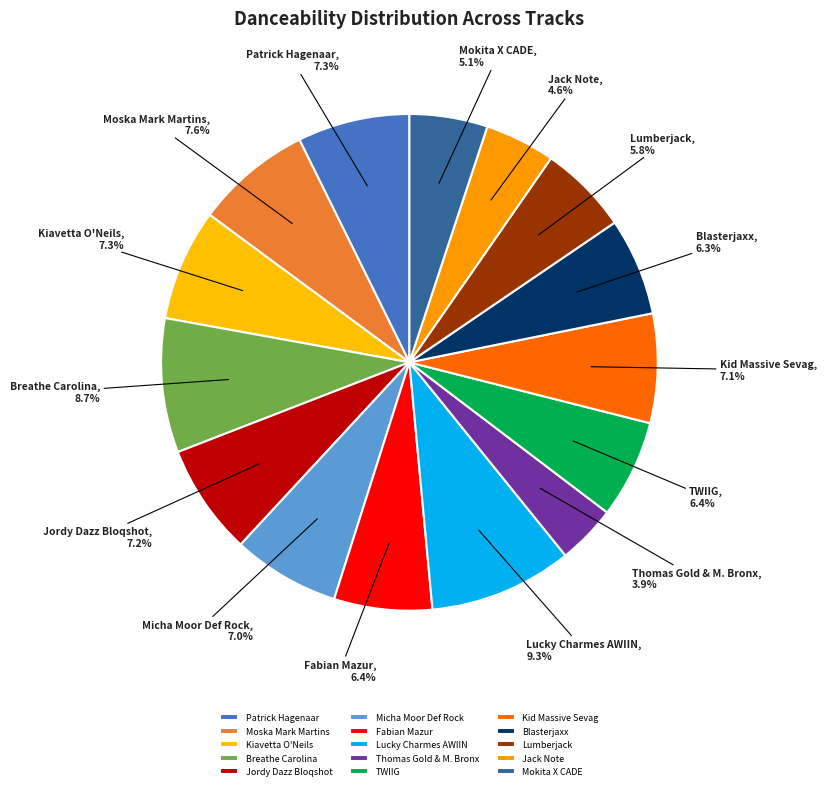

What portion of the pie excludes Kid Massive Sevag?

92.9%